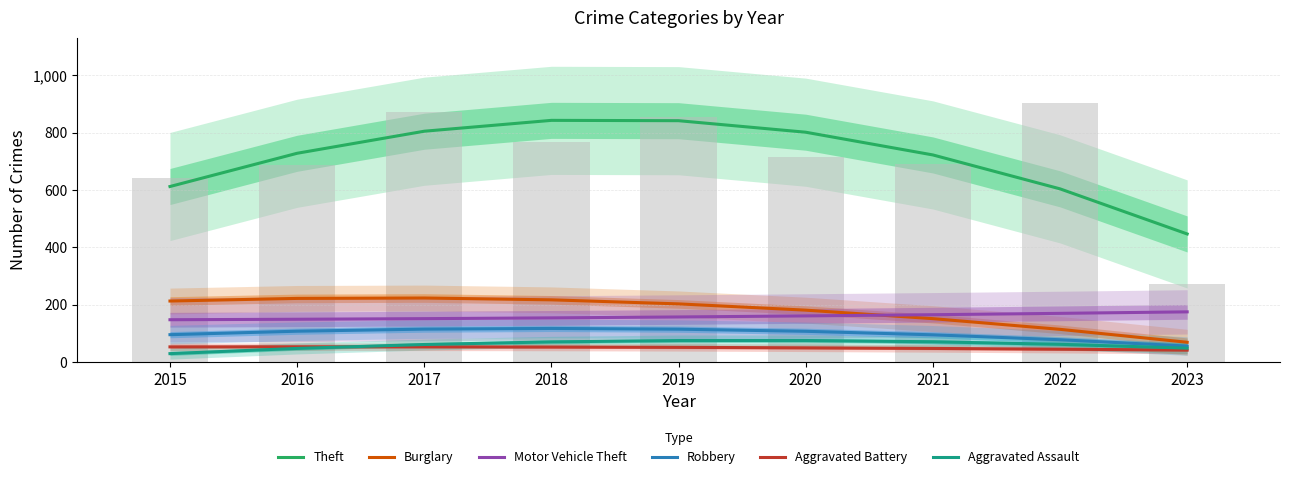

Reading left to right, list all the values displayed in this chart.

Theft: 2015=612.5	2016=728.5	2017=805.4	2018=843.3	2019=842.2	2020=801.9	2021=722.7	2022=604.4	2023=447.1
Burglary: 2015=213.1	2016=222.2	2017=223.6	2018=217.3	2019=203.2	2020=181.3	2021=151.7	2022=114.3	2023=69.2
Motor Vehicle Theft: 2015=147.9	2016=149.5	2017=151.7	2018=154.3	2019=157.5	2020=161.2	2021=165.4	2022=170.1	2023=175.3
Robbery: 2015=95.7	2016=107.9	2017=115.1	2018=117.5	2019=114.9	2020=107.5	2021=95.2	2022=78.1	2023=56.0
Aggravated Battery: 2015=53.2	2016=53.5	2017=53.3	2018=52.7	2019=51.5	2020=49.9	2021=47.7	2022=45.1	2023=42.0
Aggravated Assault: 2015=29.6	2016=47.8	2017=61.5	2018=70.6	2019=75.3	2020=75.4	2021=71.0	2022=62.1	2023=48.7